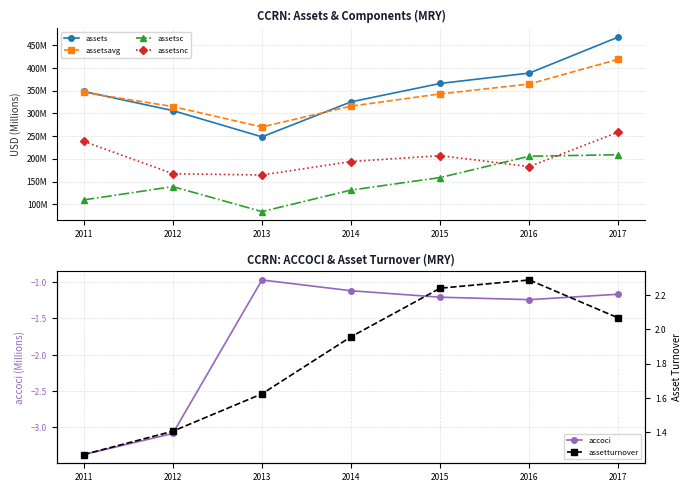

True or false: assetturnover has a value of 2.0 at 2014.

True